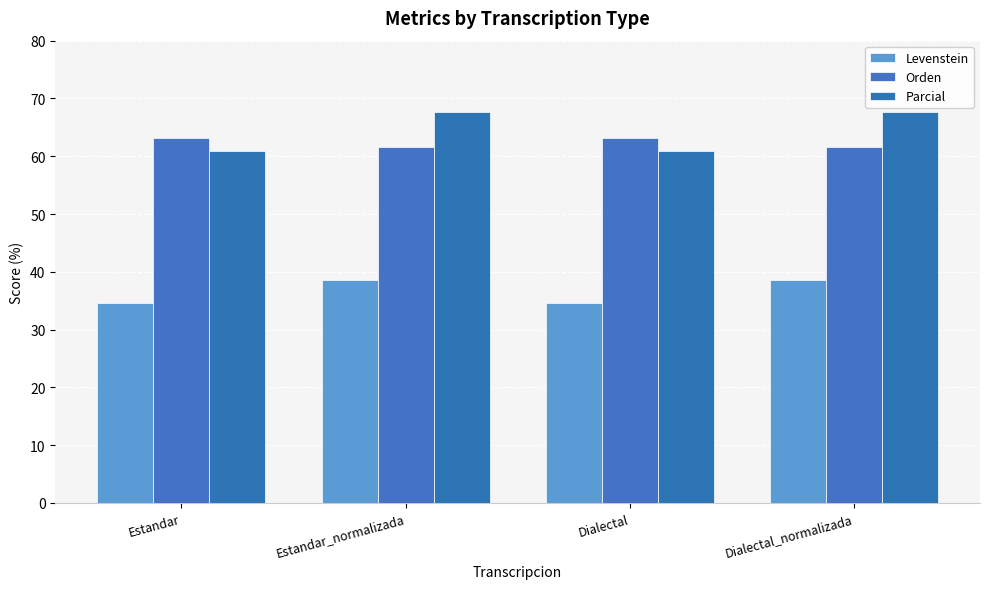

What position from the right is Estandar_normalizada?

3